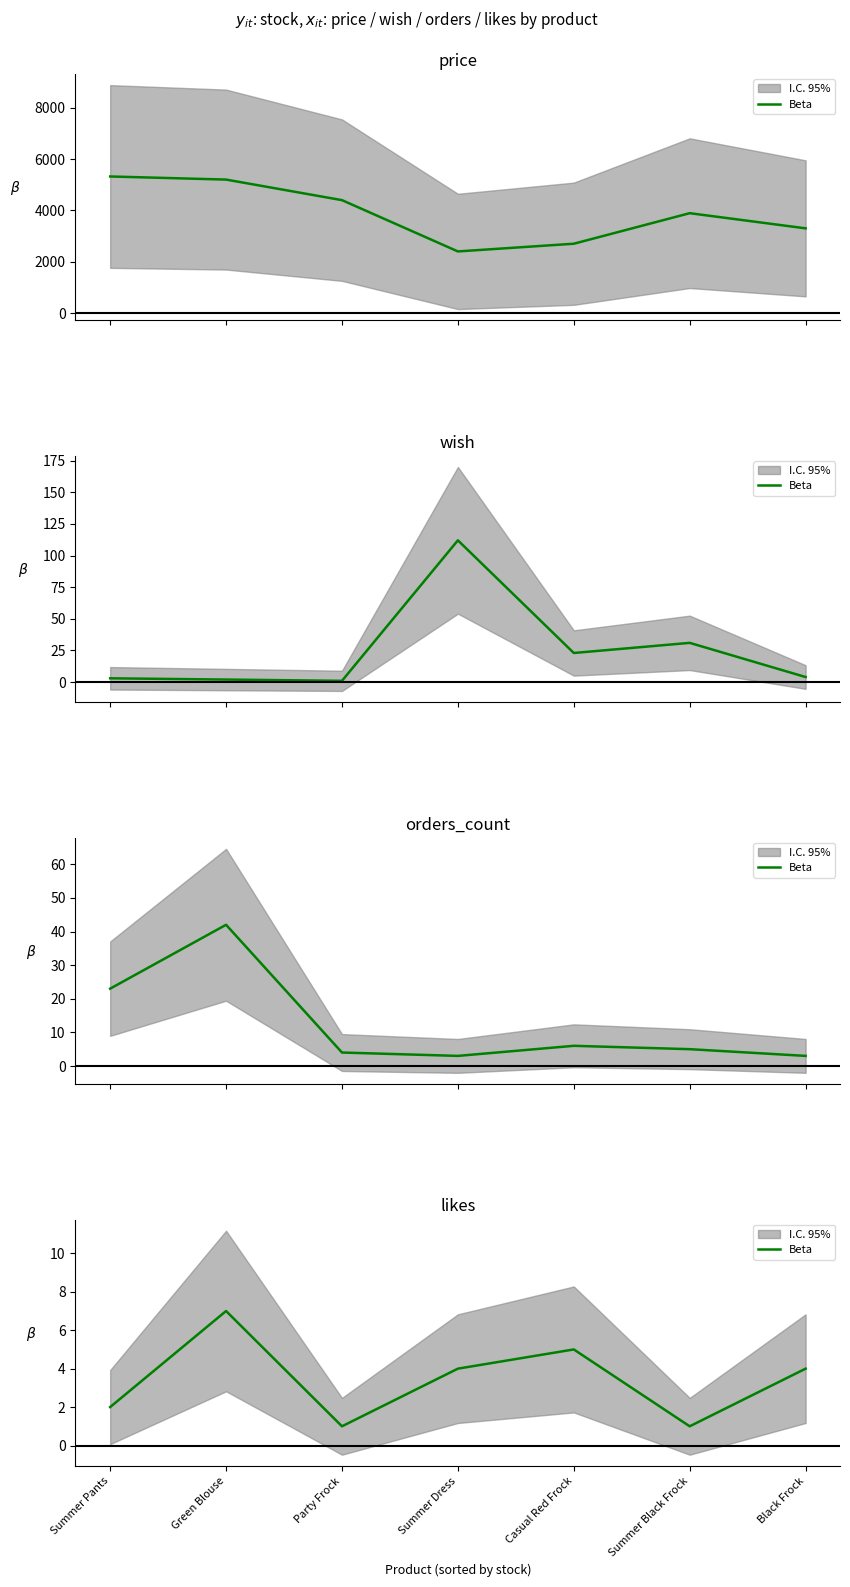

What is the label of the 2nd point from the left?

Green Blouse